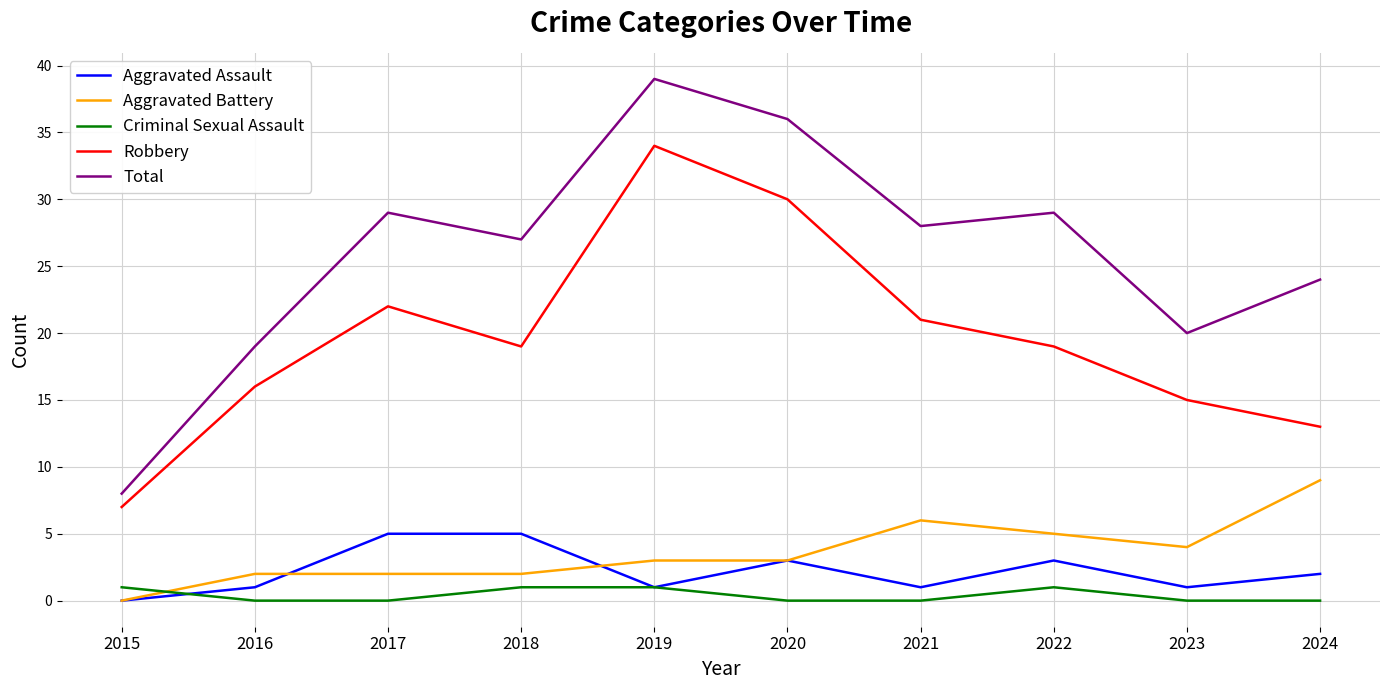

Is the value of Robbery at 2018 greater than the value of Aggravated Assault at 2018?

Yes